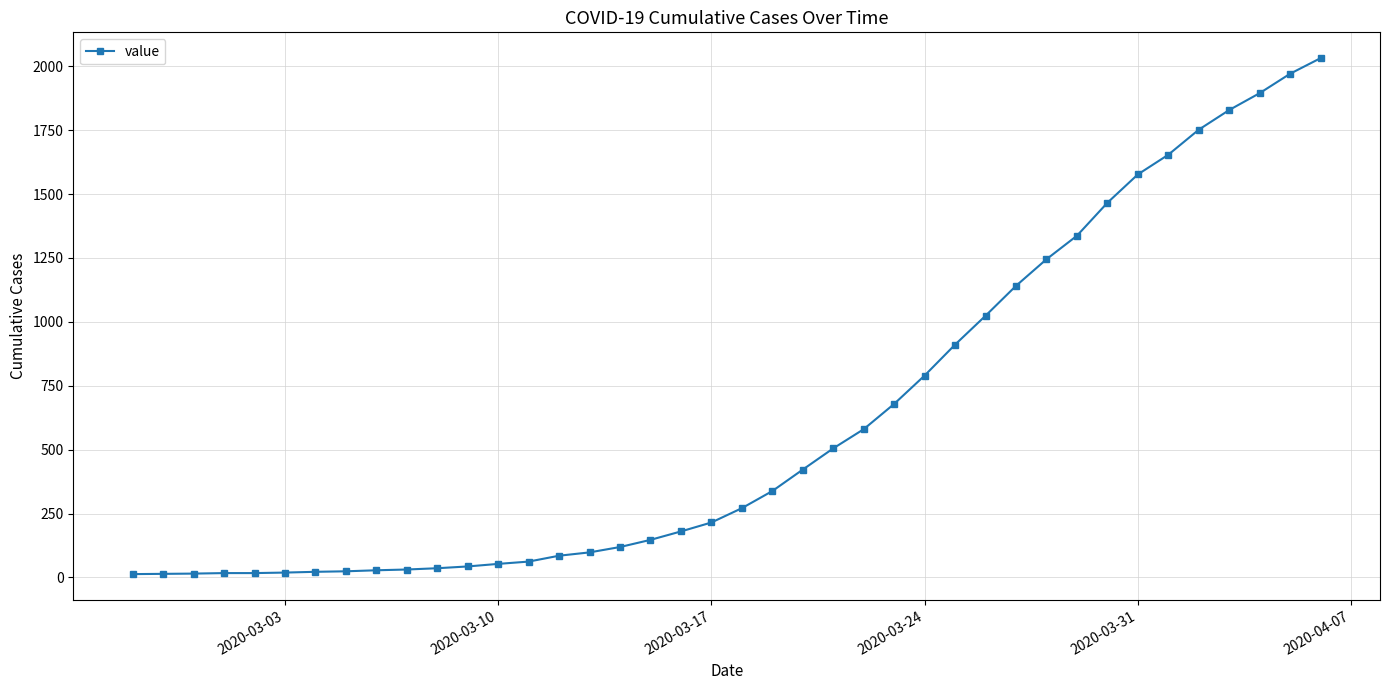

What is the maximum value shown in the chart?

2032